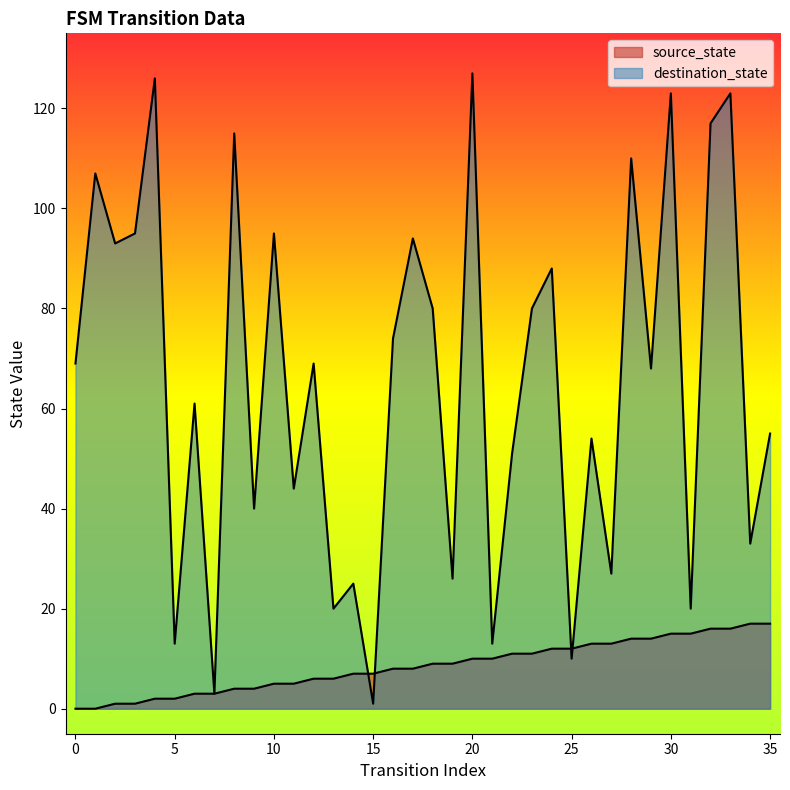

Is the value of destination_state at 20 greater than the value of source_state at 25?

Yes